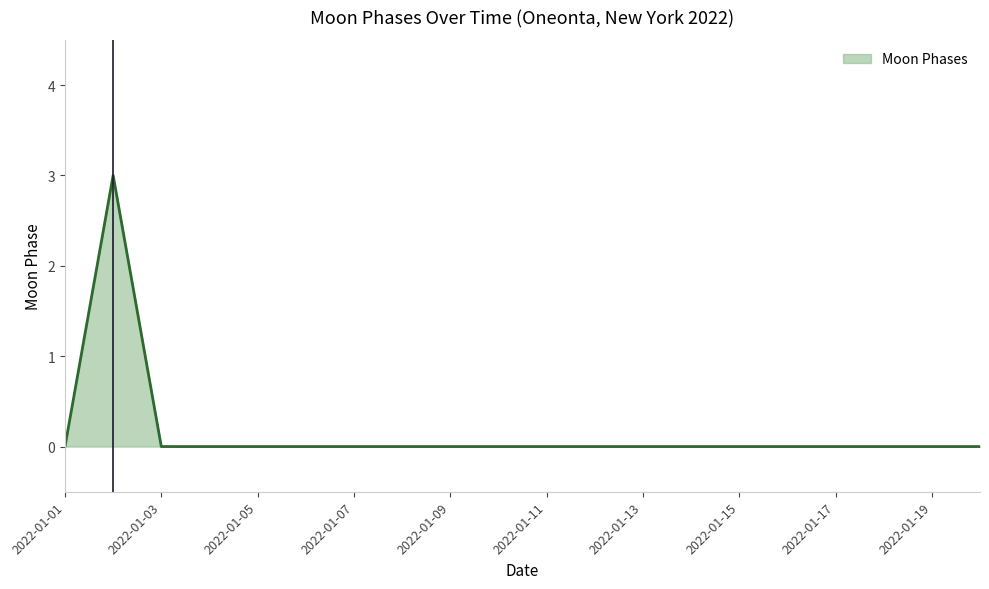

What is the difference between the maximum and minimum values?

3